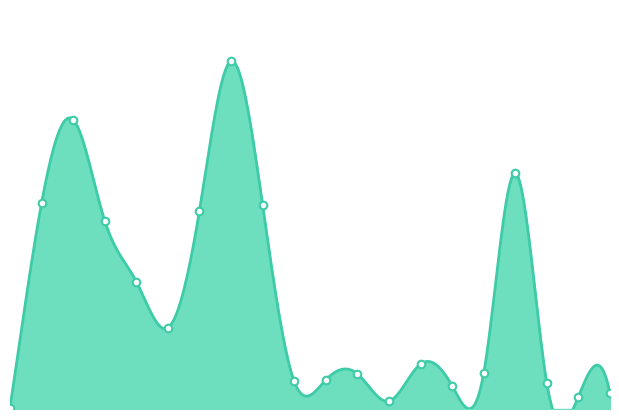

Which has a higher value, 103/07/18 or 103/08/12?

103/07/18